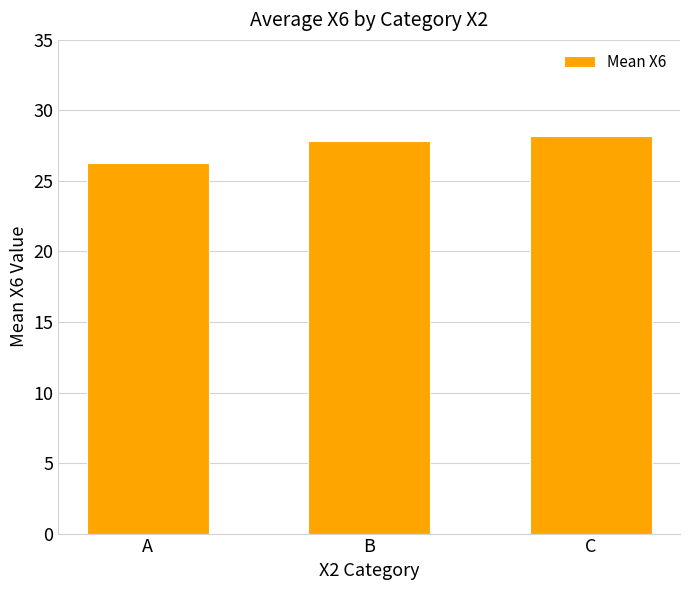

Rank the categories by value from lowest to highest.

A, B, C